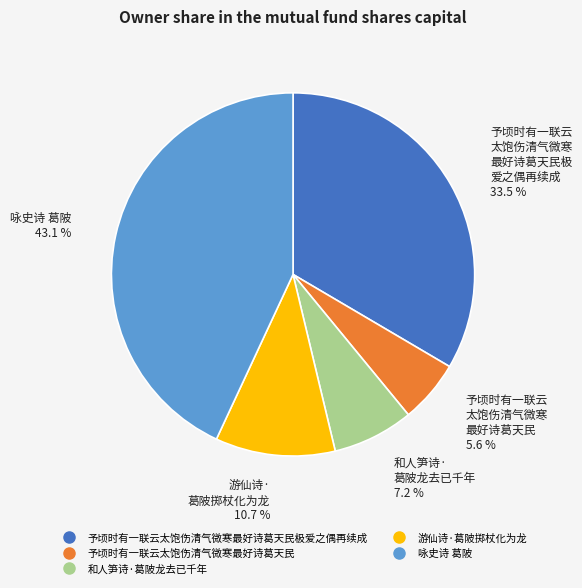

Count the number of slices in the pie.

5